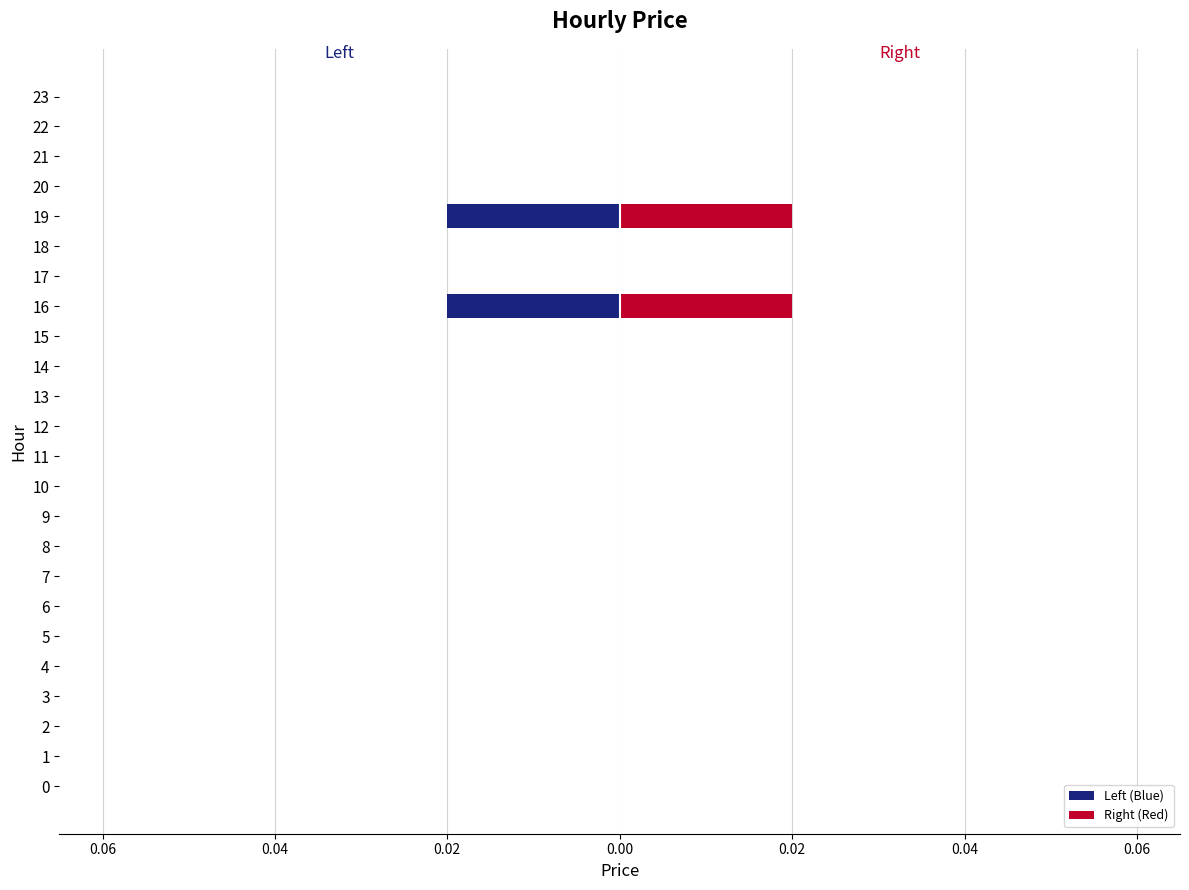

Is it true that Left (Blue) equals -0.0 at 19?

False